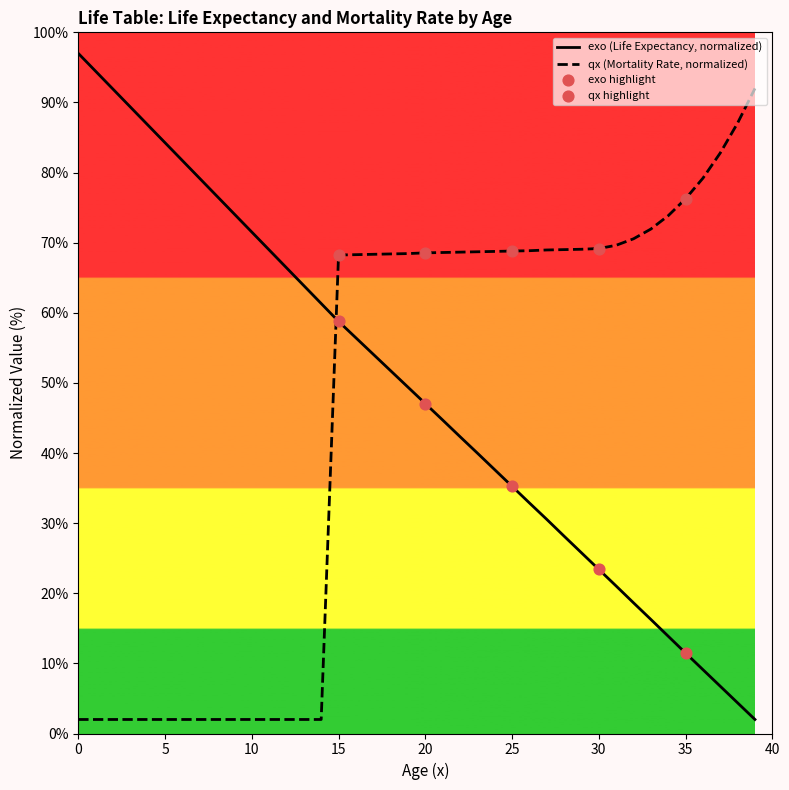

At which category is the sum across all series the highest?

15